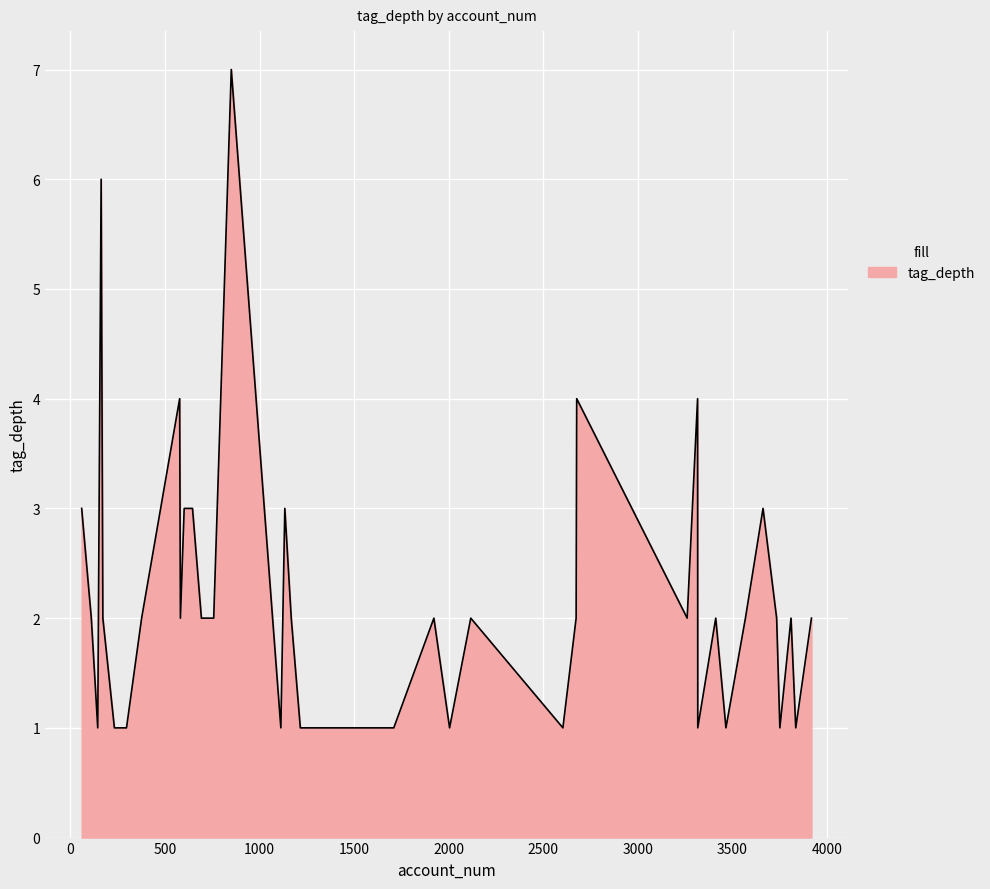

What is the difference between the maximum and minimum values?

6